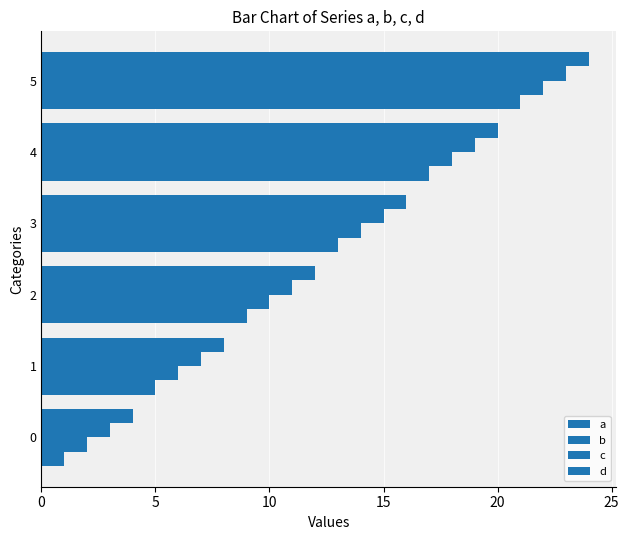

Which series has the largest range (max minus min)?

a